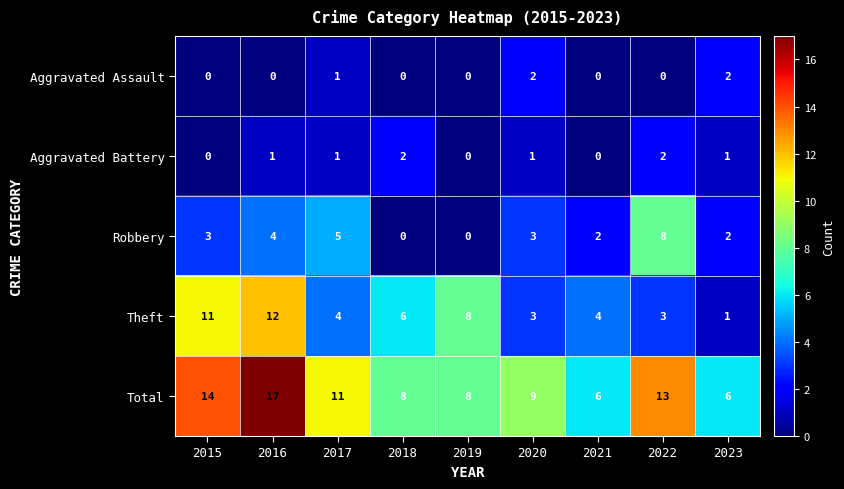

What is the maximum value shown in the chart?

17